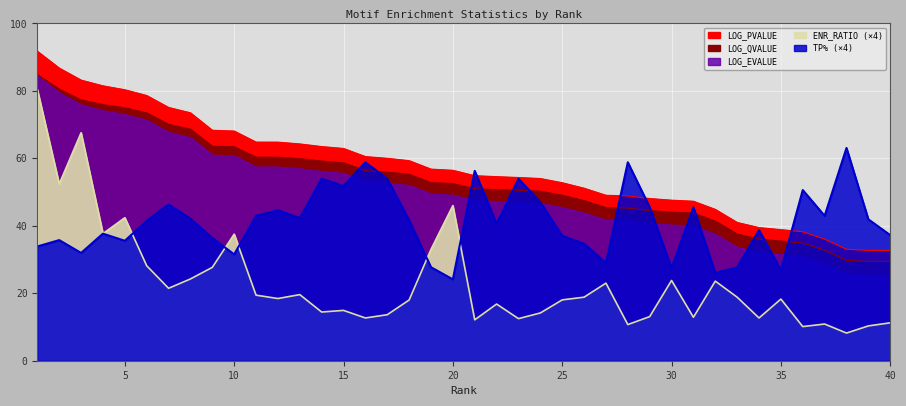

Which series has the largest total across all categories?

LOG_PVALUE